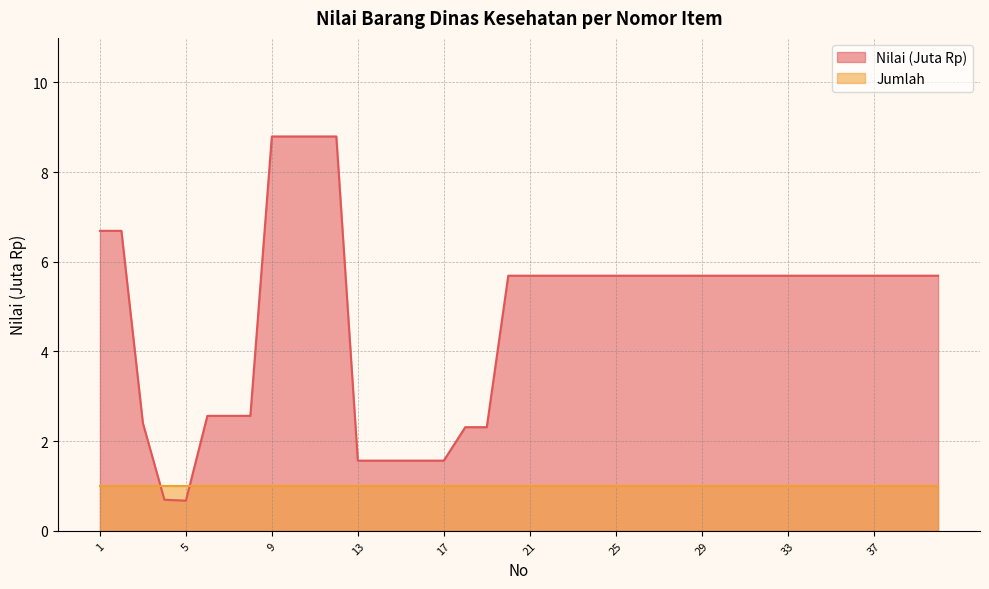

The chart shows a value of 4.1 at 1. True or false?

False